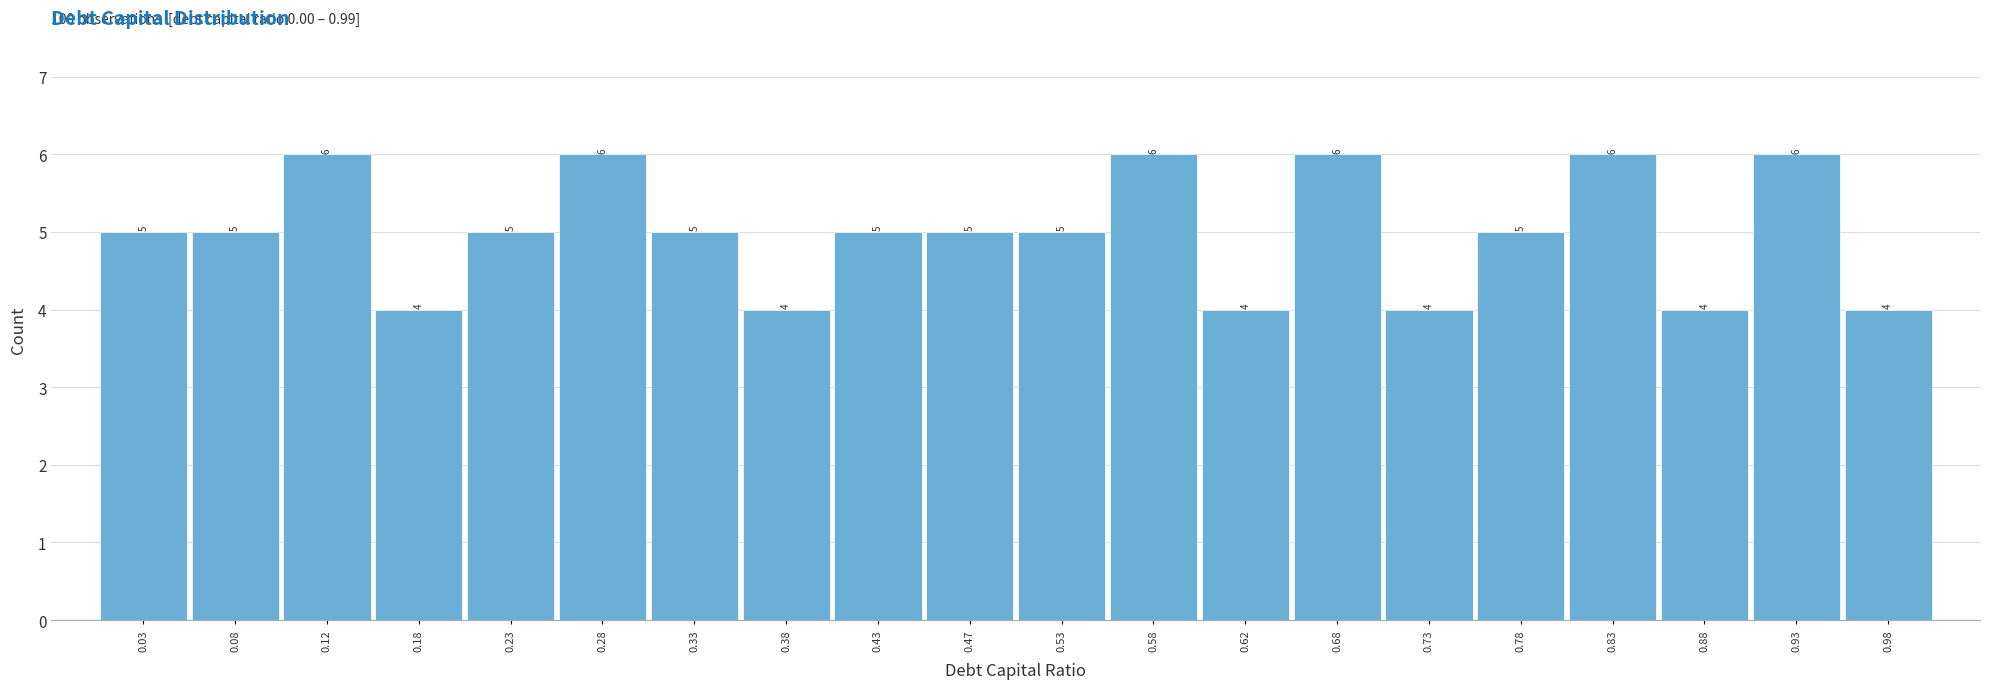

Reading left to right, list every bar in this chart as the range it spans on the x-axis followed by its height.

0.00 to 0.05: 5
0.05 to 0.10: 5
0.10 to 0.15: 6
0.15 to 0.20: 4
0.20 to 0.25: 5
0.25 to 0.30: 6
0.30 to 0.35: 5
0.35 to 0.40: 4
0.40 to 0.45: 5
0.45 to 0.50: 5
0.50 to 0.55: 5
0.55 to 0.60: 6
0.60 to 0.65: 4
0.65 to 0.70: 6
0.70 to 0.75: 4
0.75 to 0.80: 5
0.80 to 0.85: 6
0.85 to 0.90: 4
0.90 to 0.95: 6
0.95 to 1.00: 4